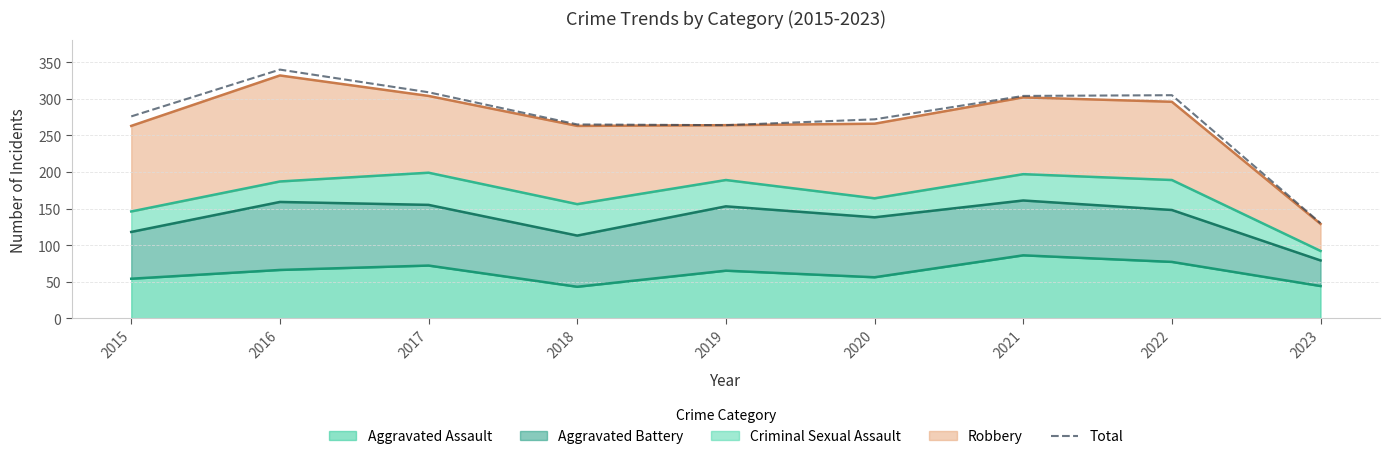

What is the difference between the values at 2023 and 2021?

174